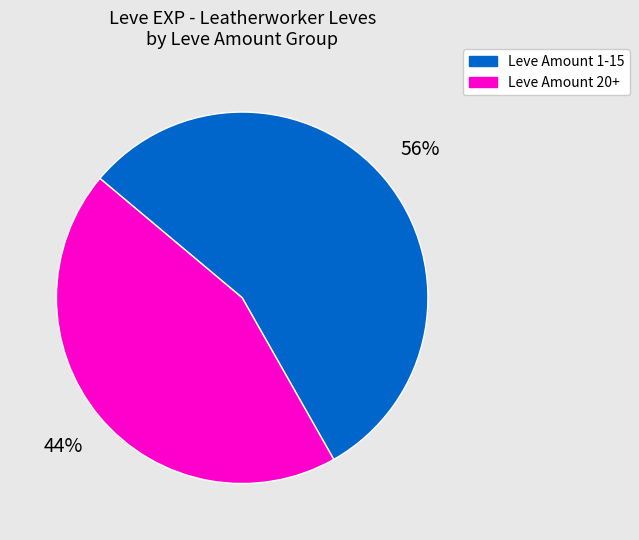

The Leve Amount 1-15 slice represents 56% of the pie. True or false?

True